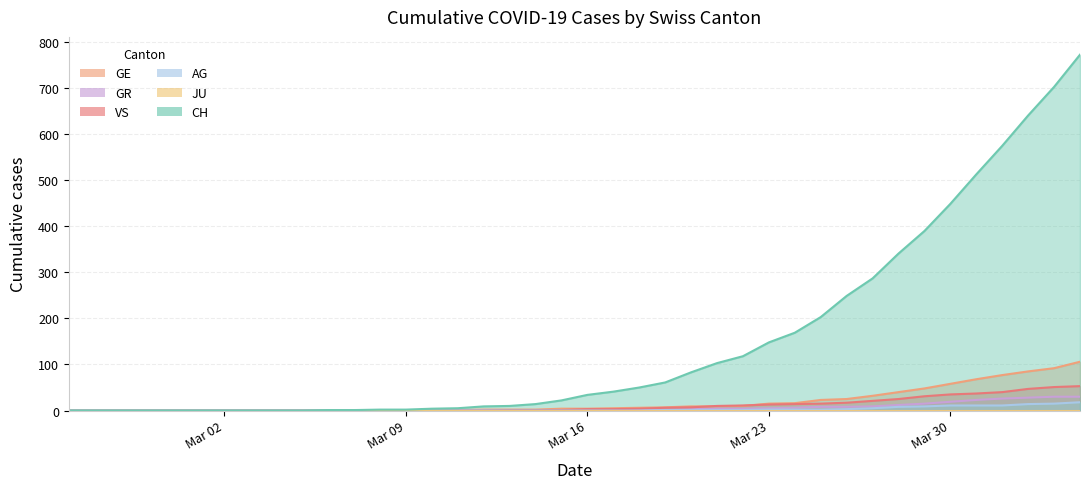

What is the highest value of the CH series?

773